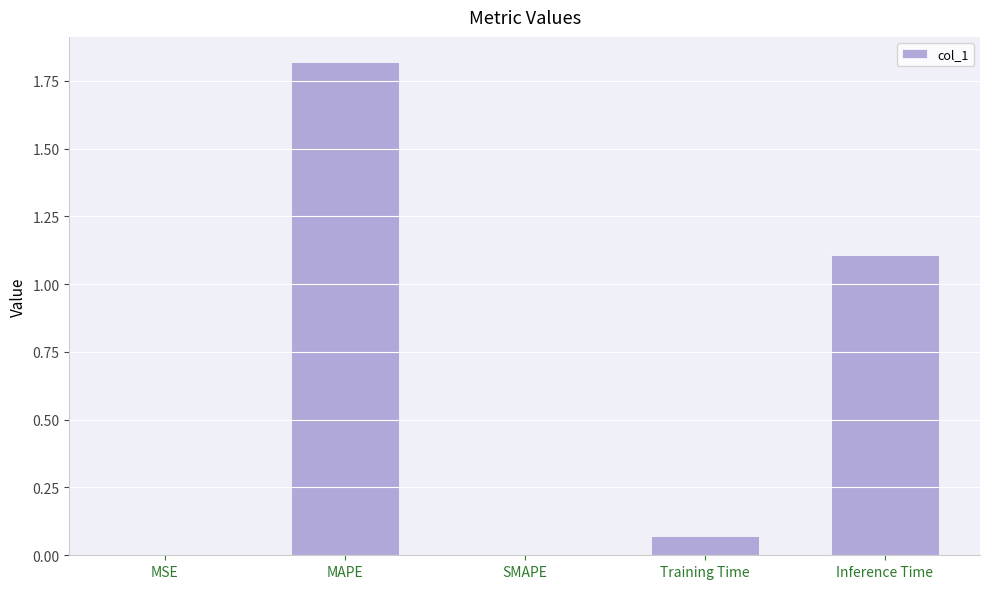

True or false: the data shows 0.0 at SMAPE.

True